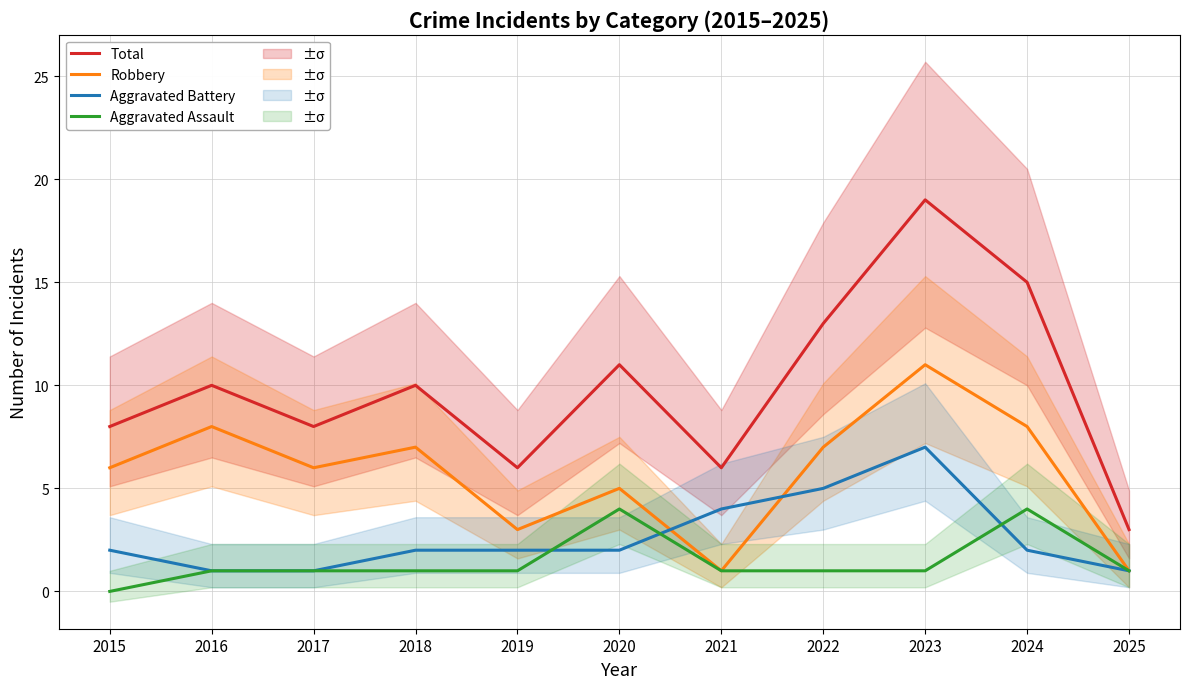

Reading left to right, extract all data points from this chart.

Total: 2015=8	2016=10	2017=8	2018=10	2019=6	2020=11	2021=6	2022=13	2023=19	2024=15	2025=3
Robbery: 2015=6	2016=8	2017=6	2018=7	2019=3	2020=5	2021=1	2022=7	2023=11	2024=8	2025=1
Aggravated Battery: 2015=2	2016=1	2017=1	2018=2	2019=2	2020=2	2021=4	2022=5	2023=7	2024=2	2025=1
Aggravated Assault: 2015=0	2016=1	2017=1	2018=1	2019=1	2020=4	2021=1	2022=1	2023=1	2024=4	2025=1